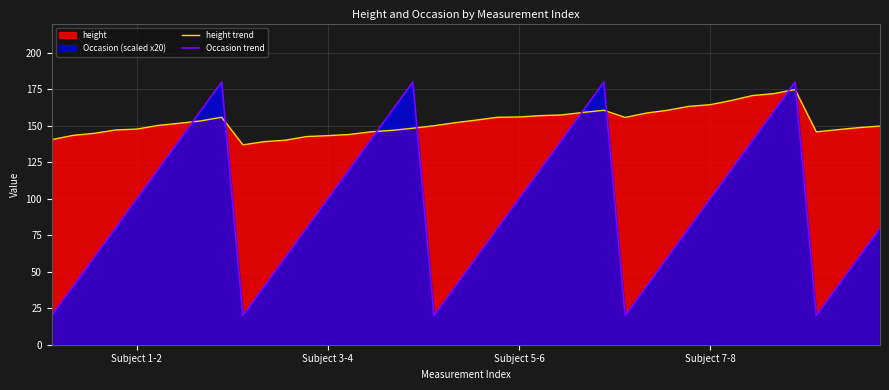

What is the smallest value displayed?

20.0